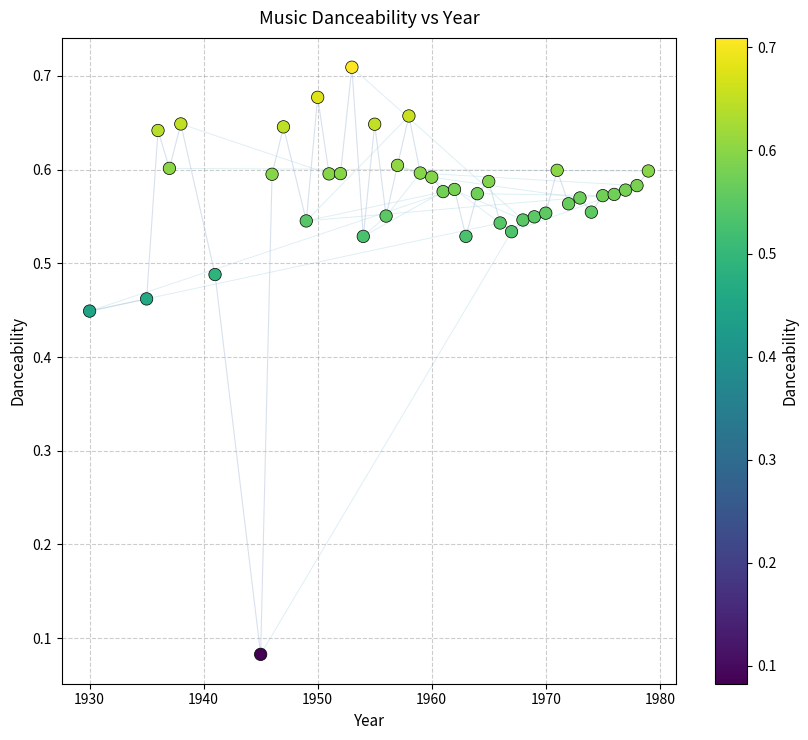

How many points are shown in the scatter plot?

40